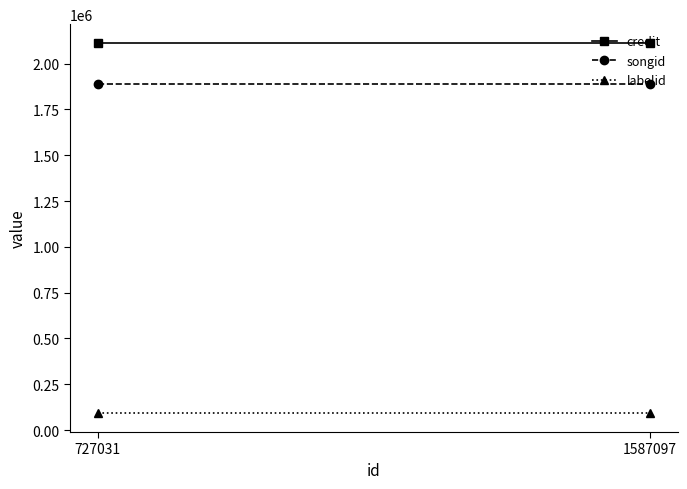

What is the sum of all labelid values?

180692